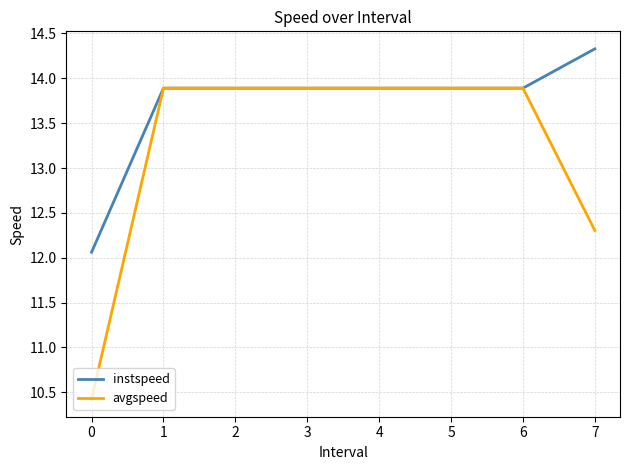

Which series has the largest total across all categories?

instspeed